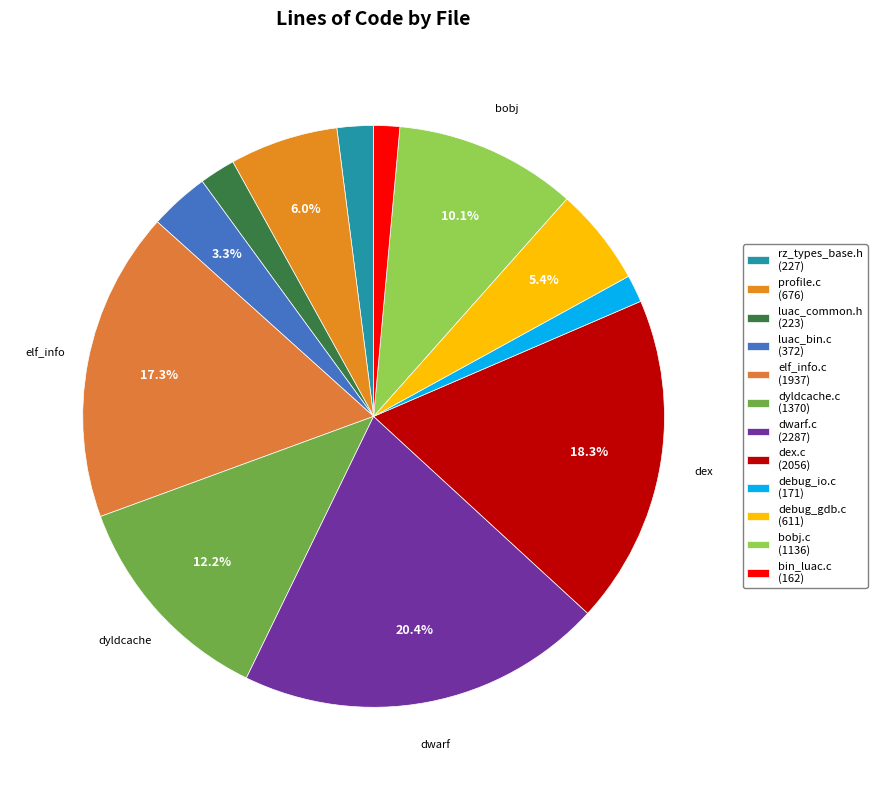

The luac_common.h slice represents 2% of the pie. True or false?

True